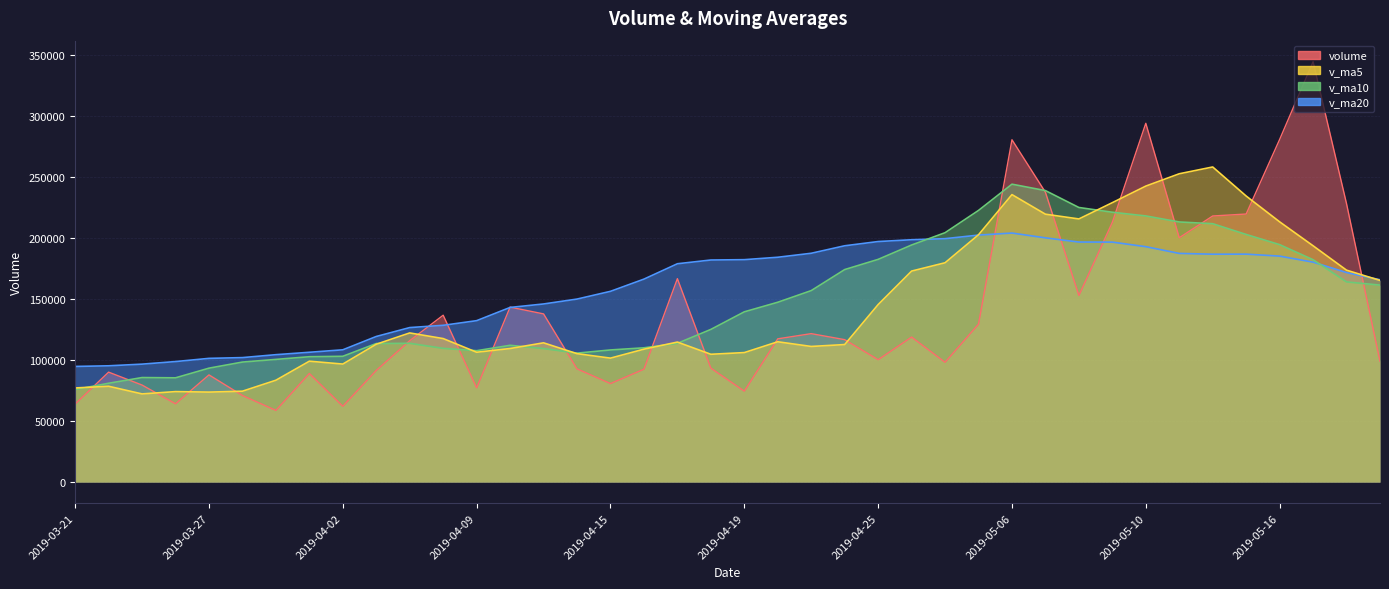

What is the maximum value shown in the chart?

344272.4